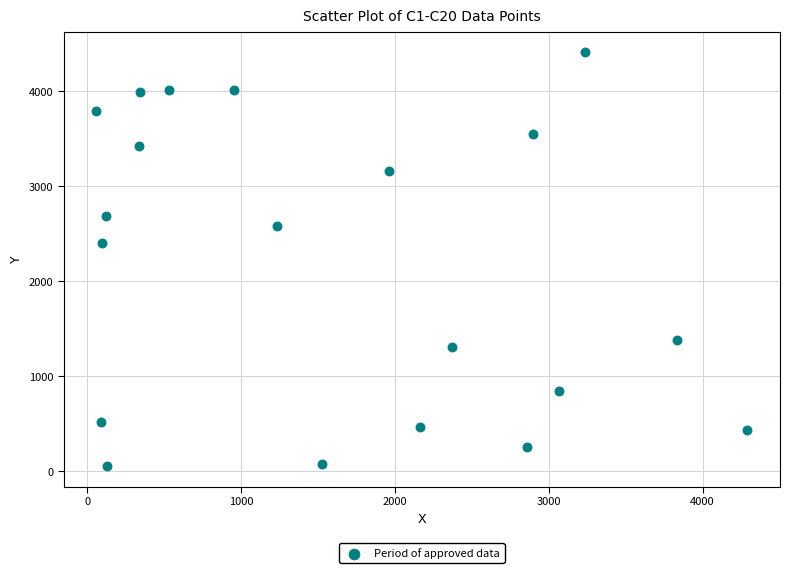

What is the range of X values (max minus min)?

4233